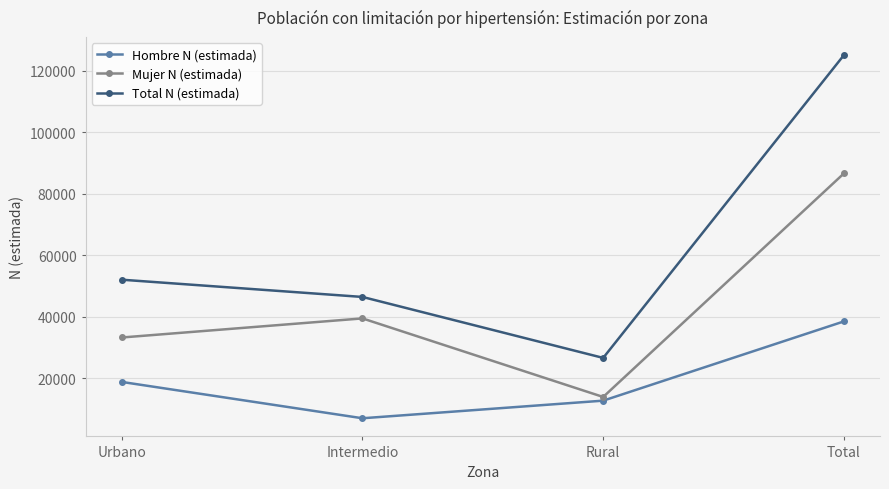

Reading left to right, extract all data points from this chart.

Hombre N (estimada): 18796	6979	12704	38479
Mujer N (estimada): 33246	39455	13904	86605
Total N (estimada): 52042	46435	26608	125084